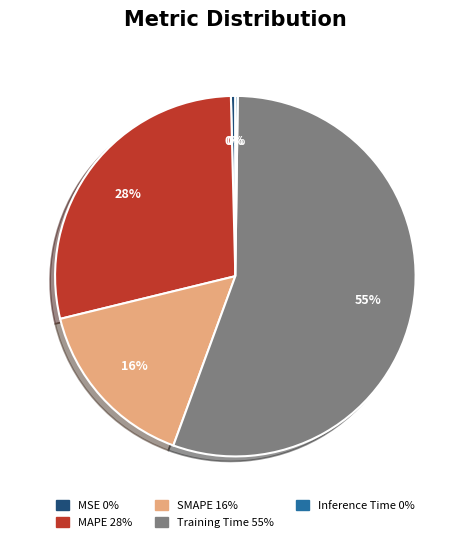

What is the majority slice?

Training Time